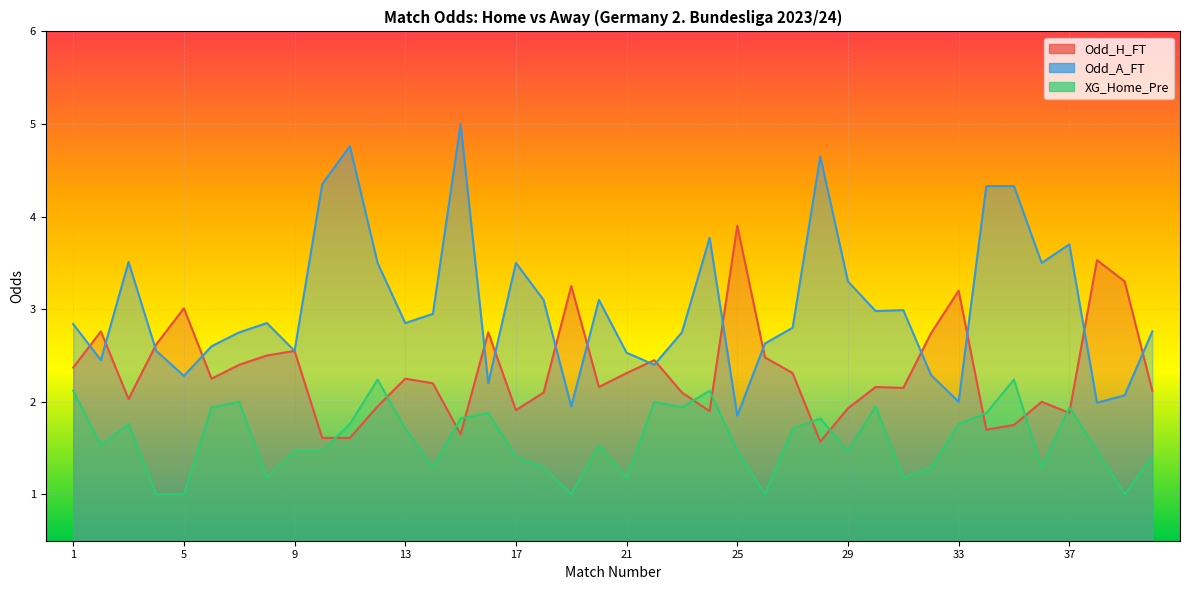

What is the total value across all series at 2?

6.7